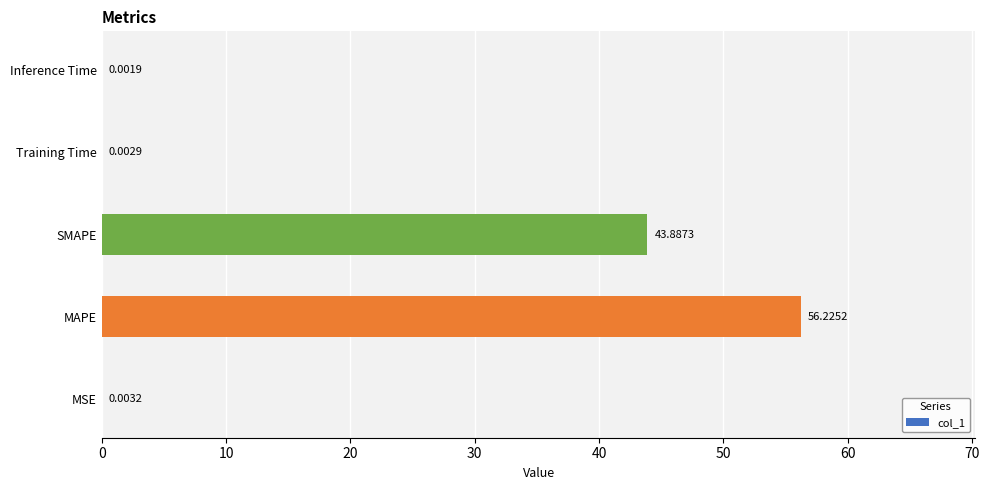

Which label corresponds to the largest value in the chart?

MAPE